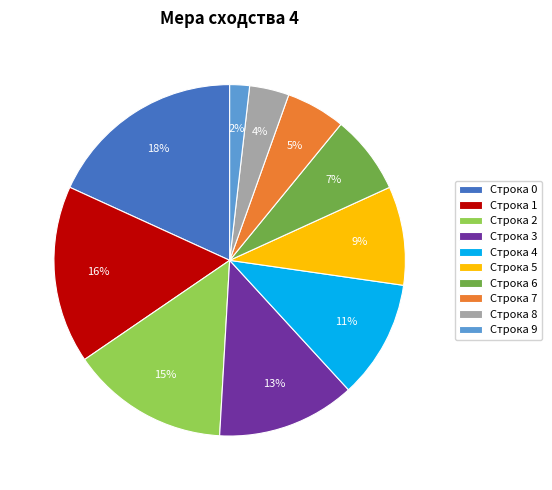

To the nearest percent, what is the average slice percentage?

10%